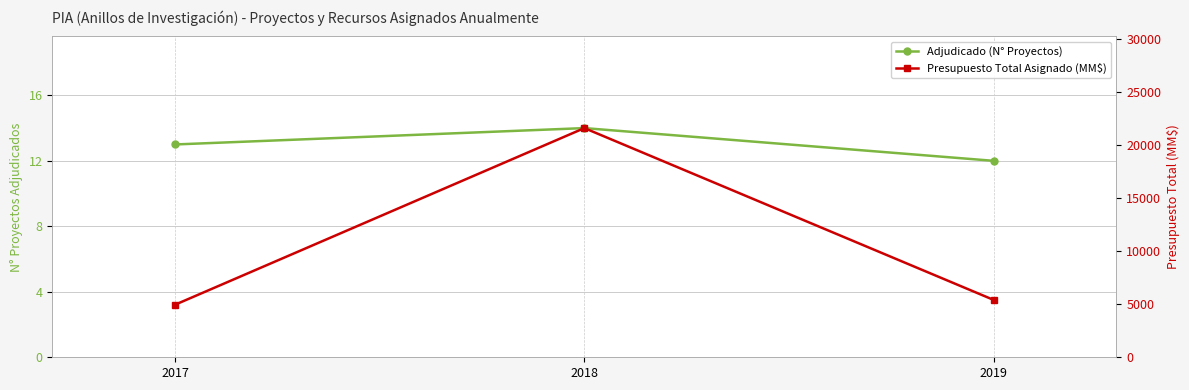

What is the smallest value displayed?

12